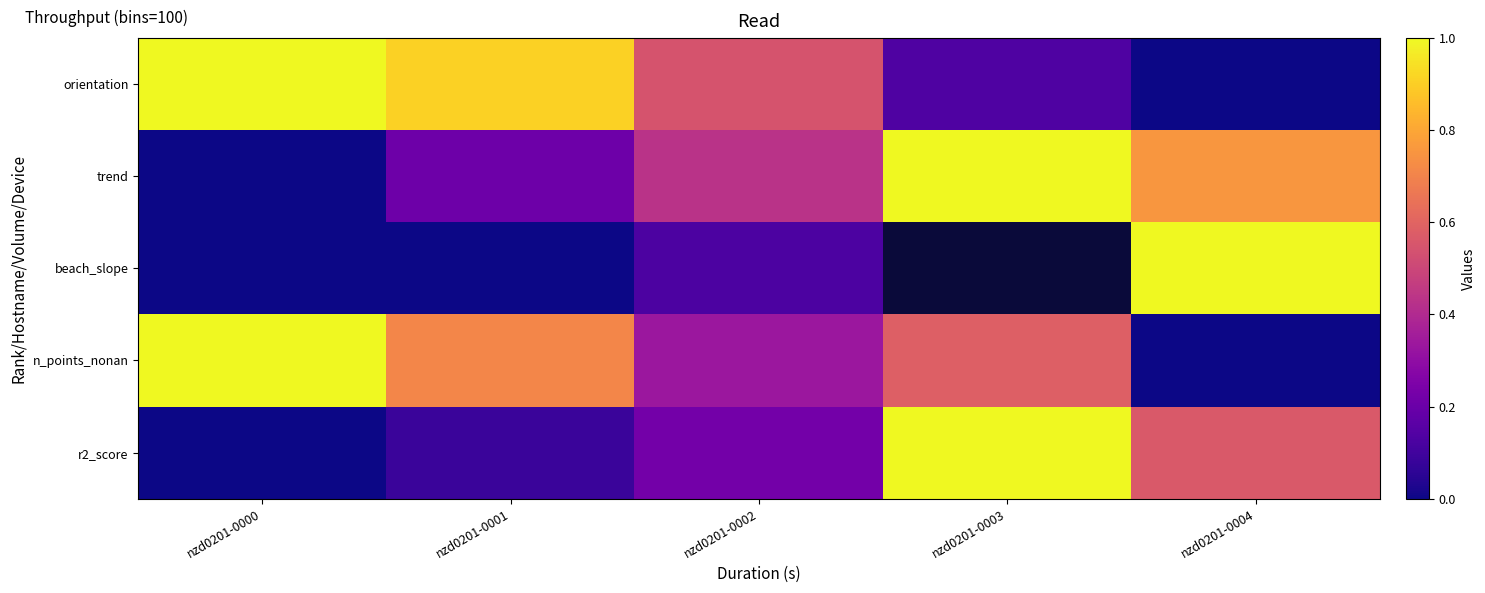

At how many categories does at least one series exceed 0?

5